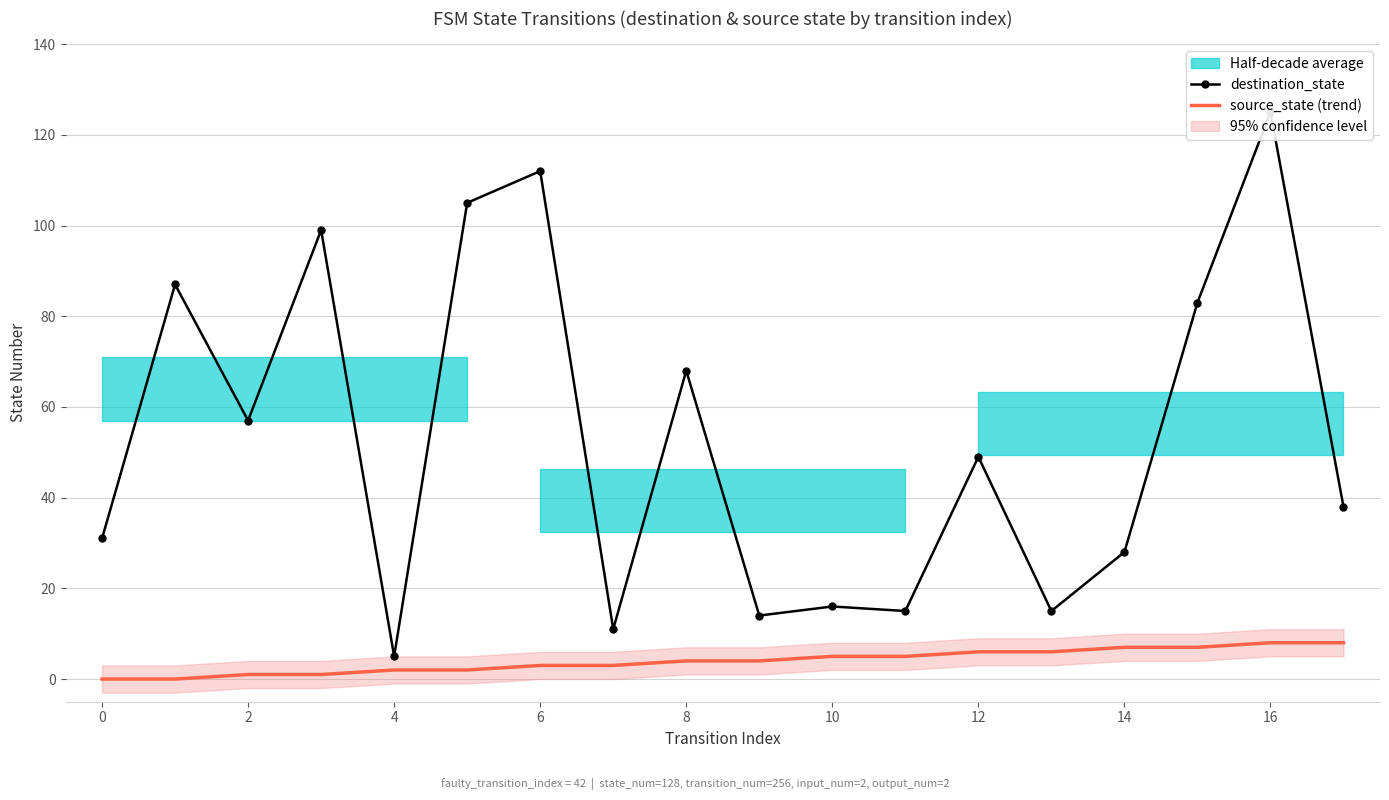

What is the difference between the maximum and second lowest values in the destination_state series?

114